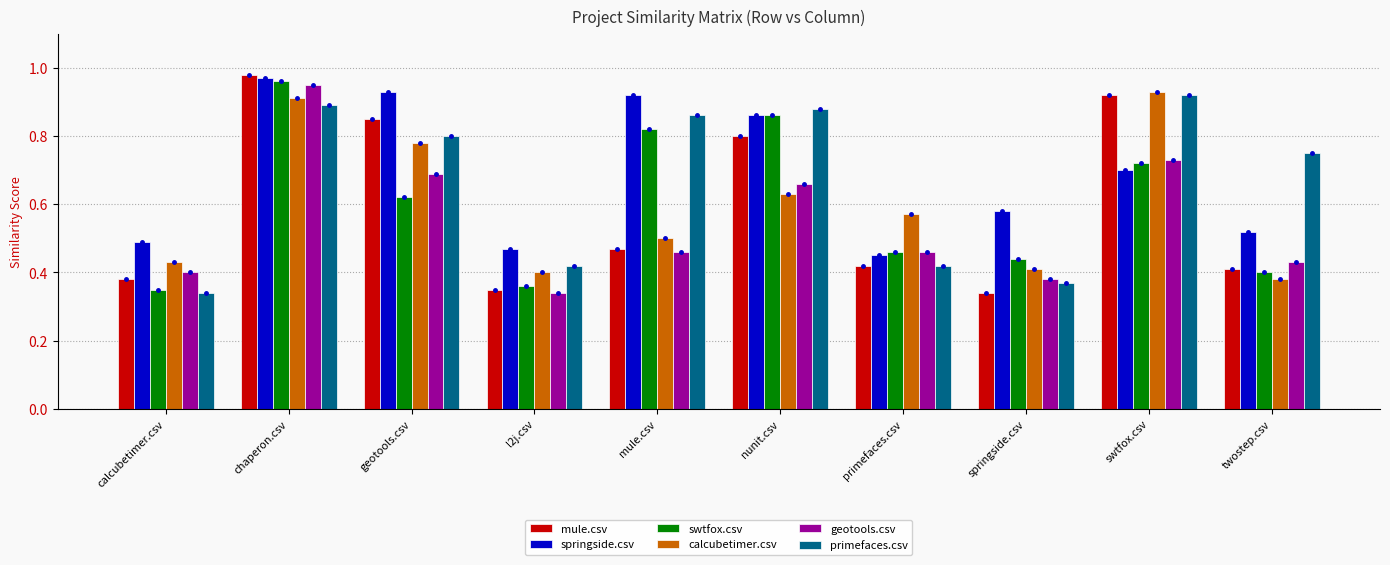

The springside.csv series shows 0.5 at twostep.csv. True or false?

True